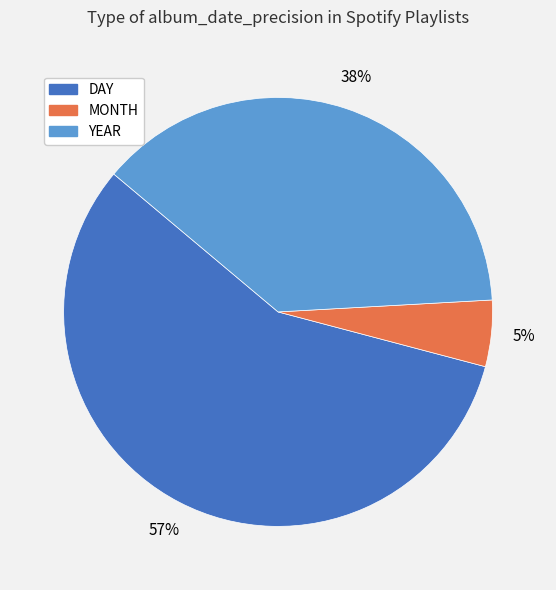

How many slices are in this pie chart?

3